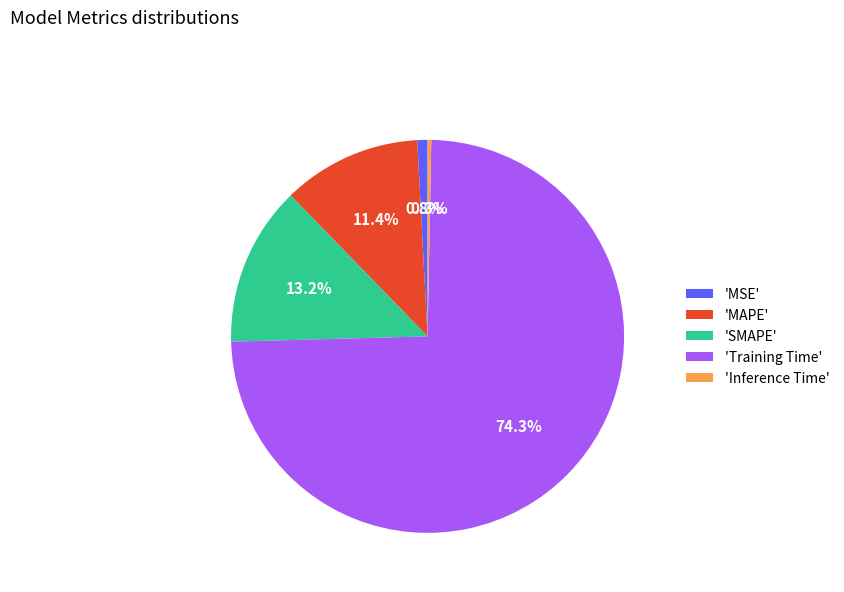

What is the smallest slice in the pie chart?

'Inference Time'